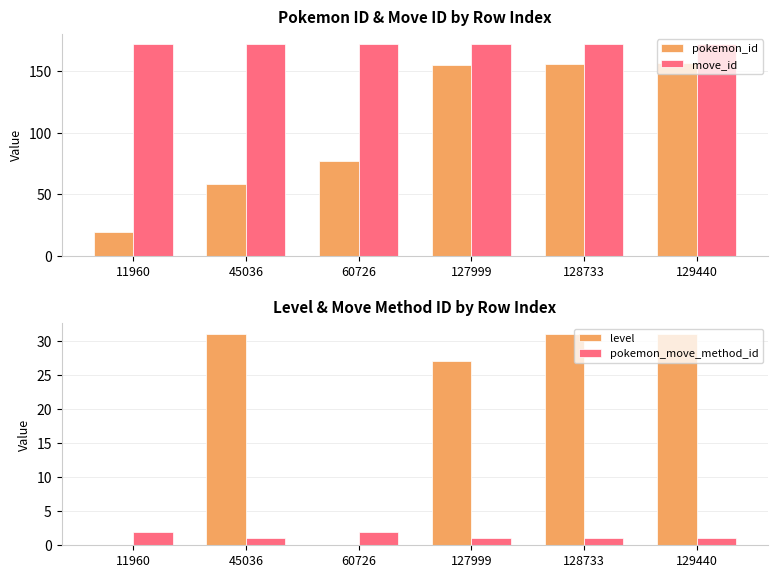

What are all the series names shown in the legend?

pokemon_id, move_id, level, pokemon_move_method_id